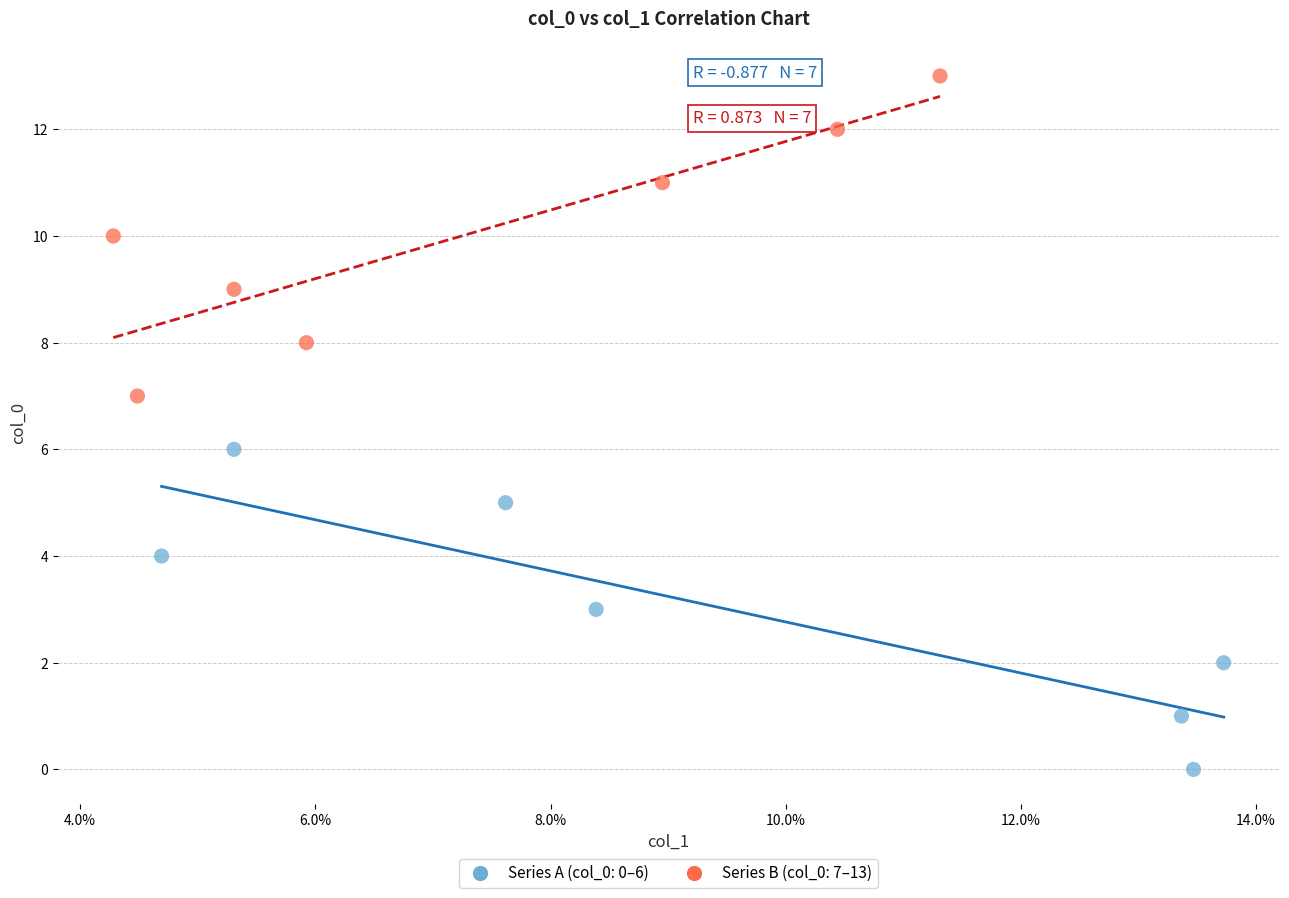

Which series reaches the maximum Y coordinate?

Series B (col_0: 7–13)